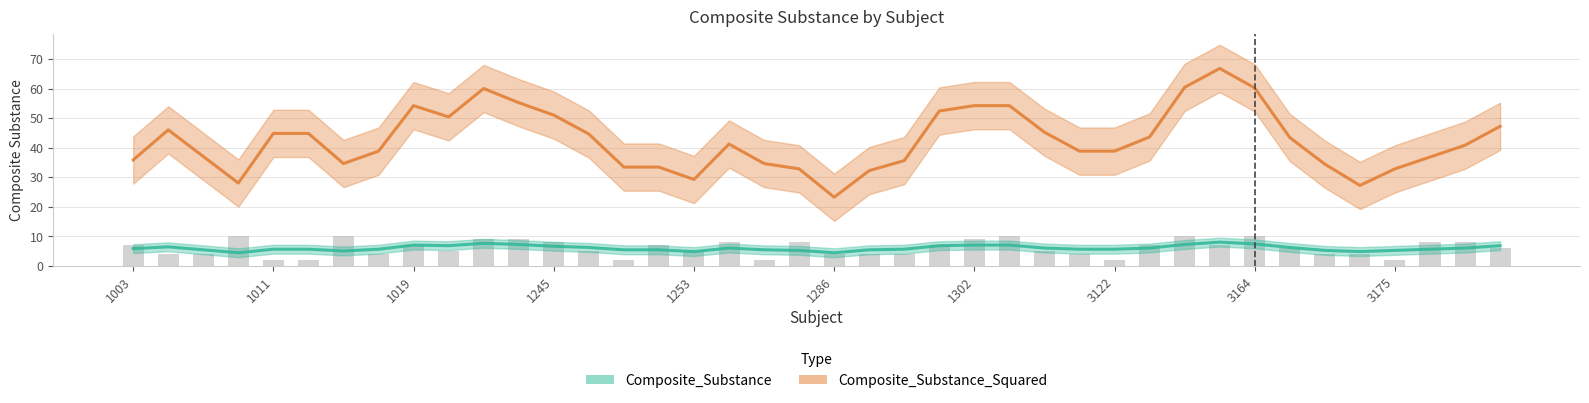

List the series in order of their overall mean, highest first.

Composite_Substance_Squared, Composite_Substance